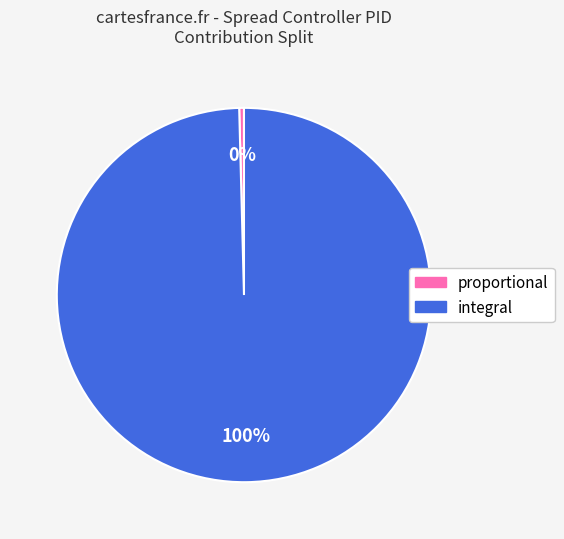

Count the number of slices in the pie.

2